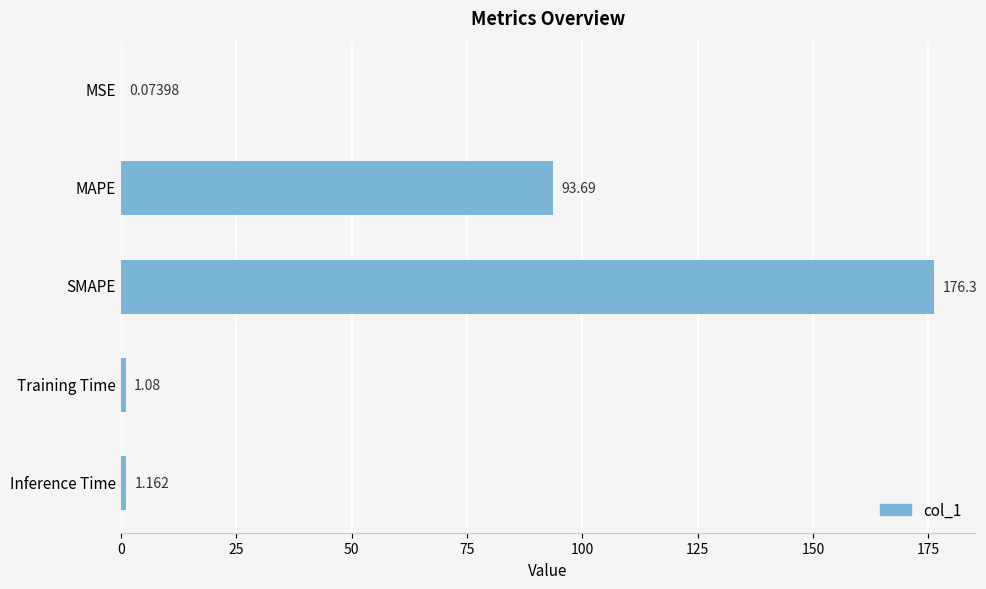

Count the number of values greater than 1.

4